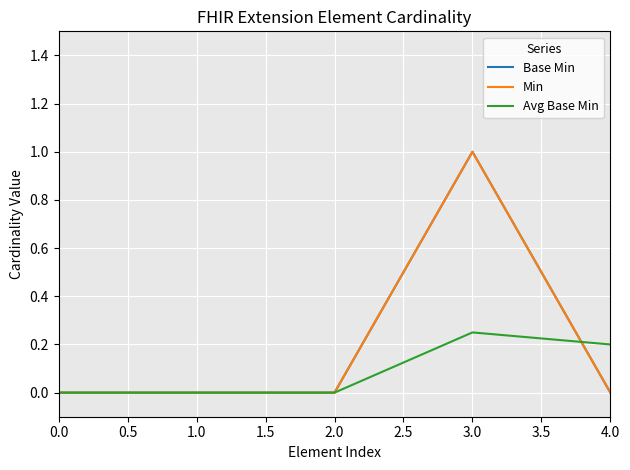

Does the chart have visible grid lines?

Yes